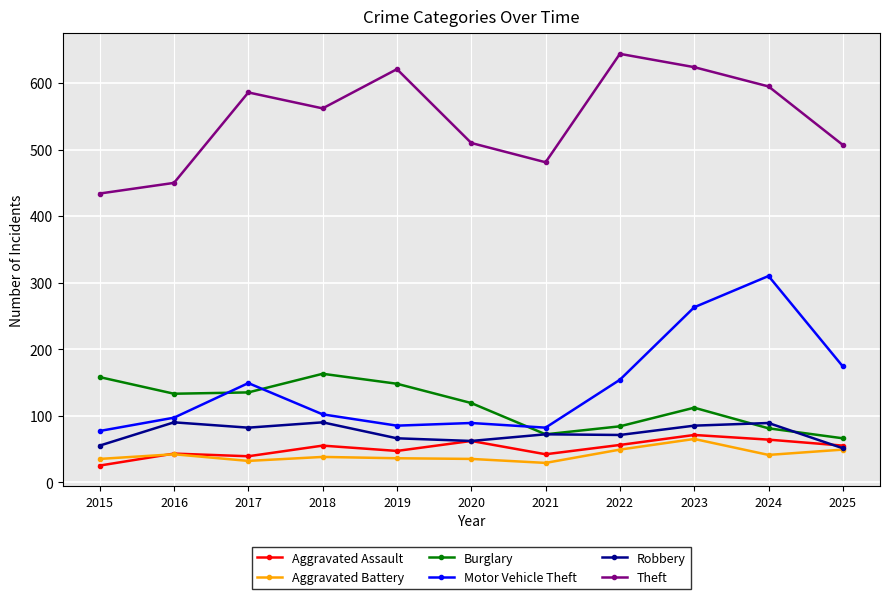

What is the value of the Robbery point at the 2nd from the left?

90